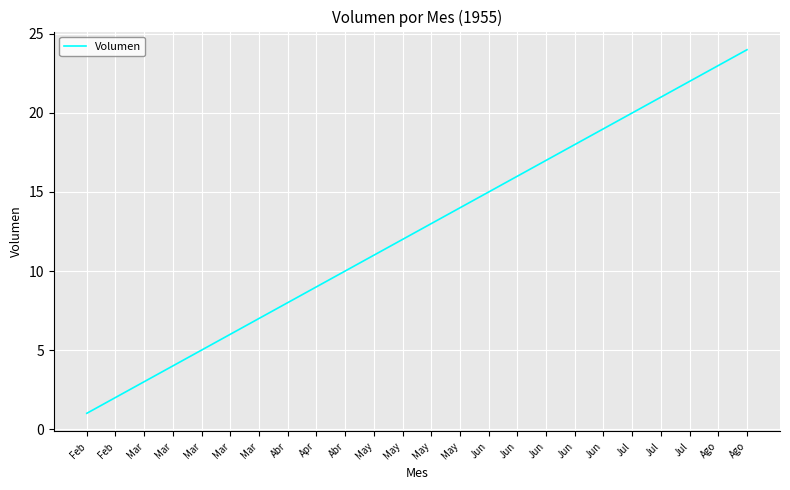

How many lines are shown in the chart?

1